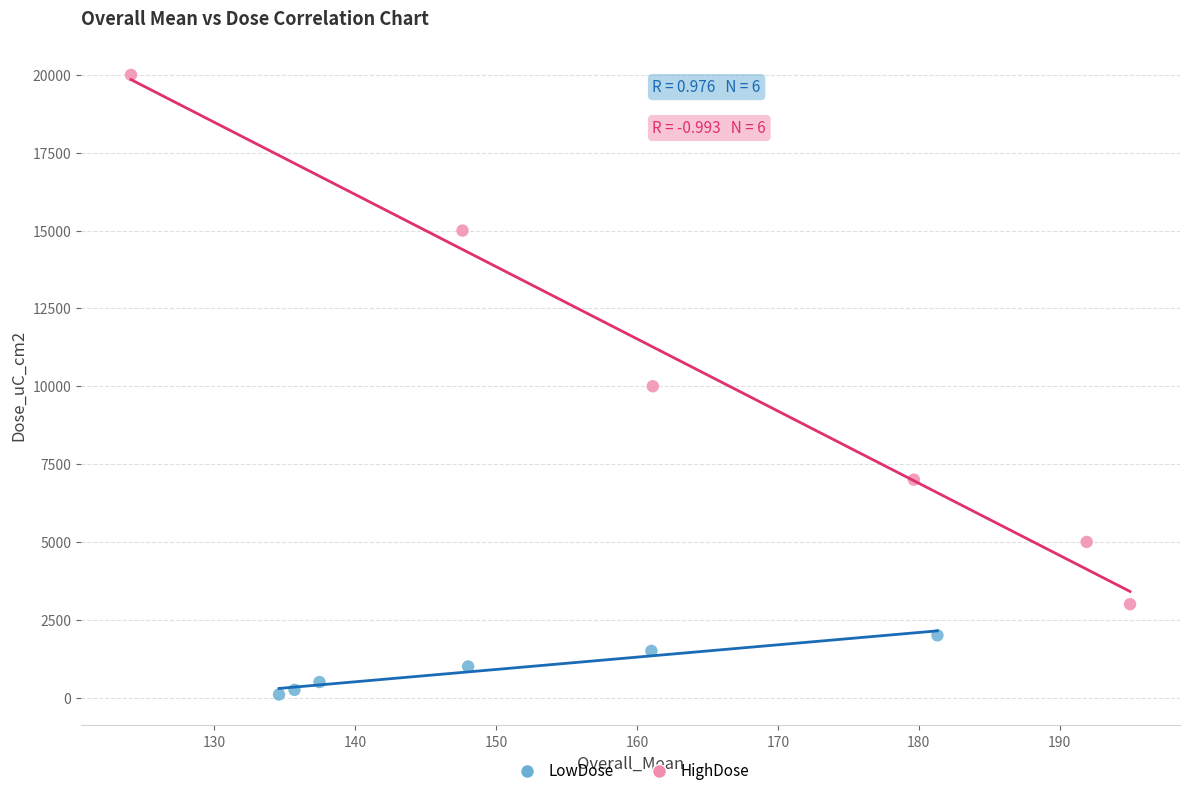

Which series reaches the maximum Y coordinate?

HighDose